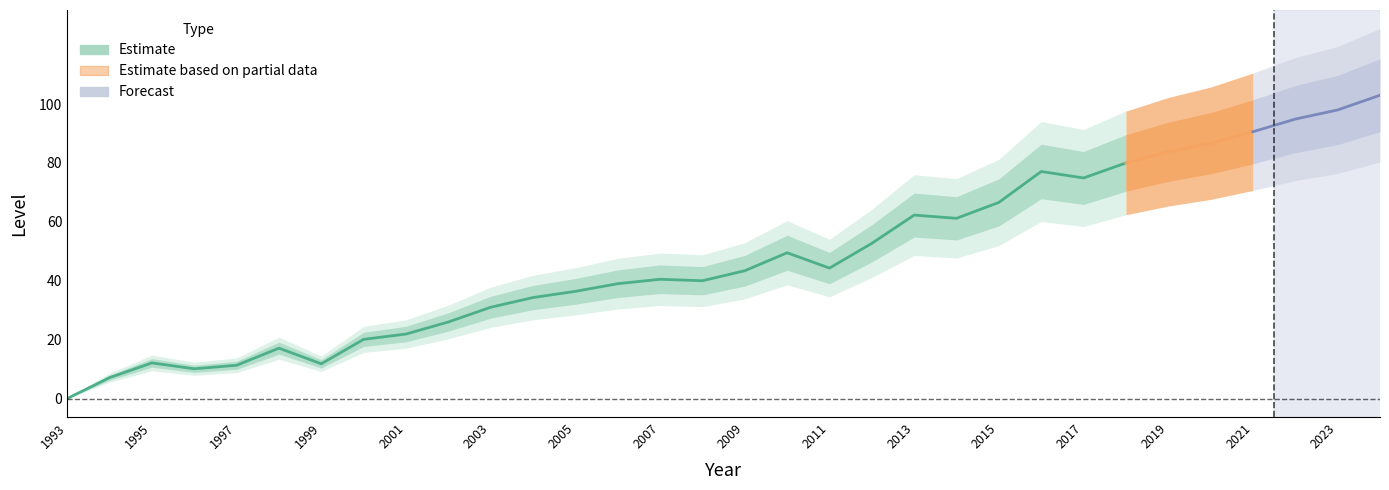

At which label does the data first exceed 43?

2009